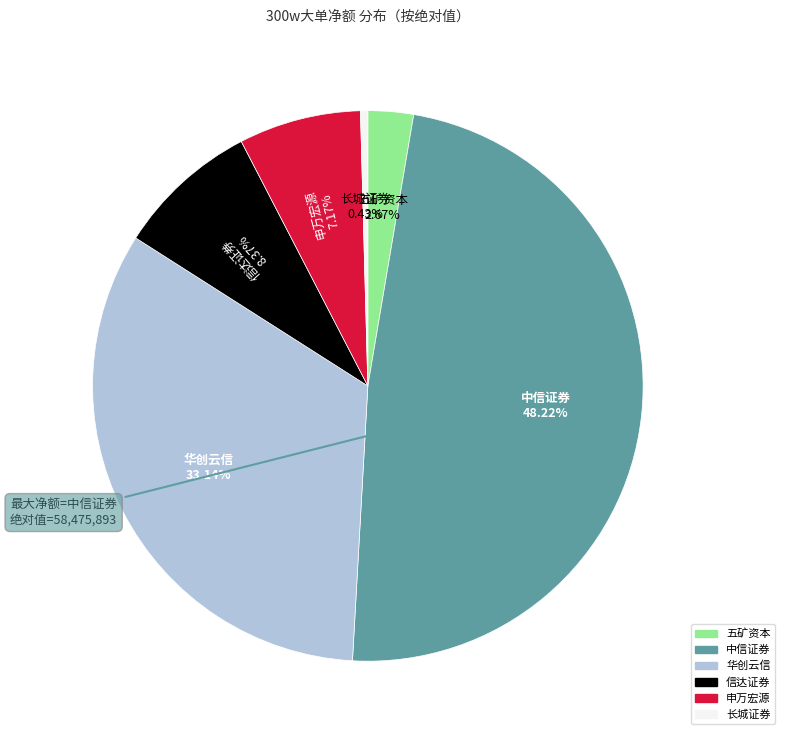

Is there any slice that represents more than half of the pie?

No